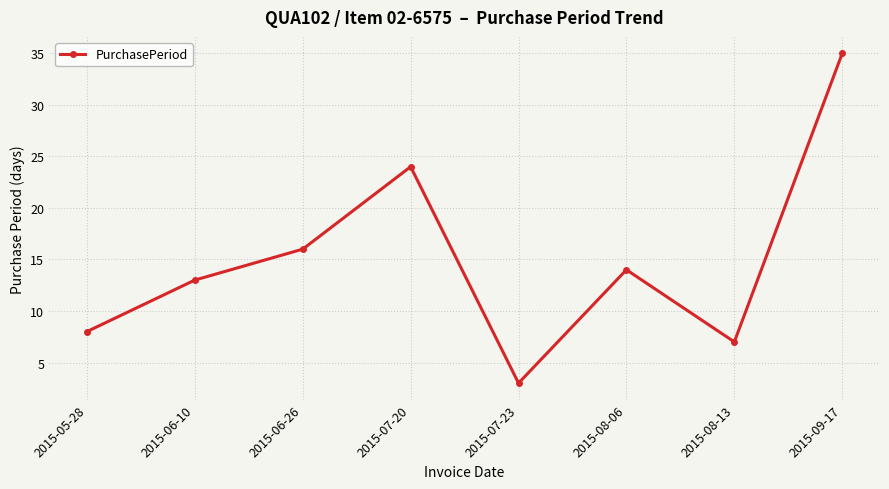

Between 2015-06-10 and 2015-09-17, which is larger?

2015-09-17